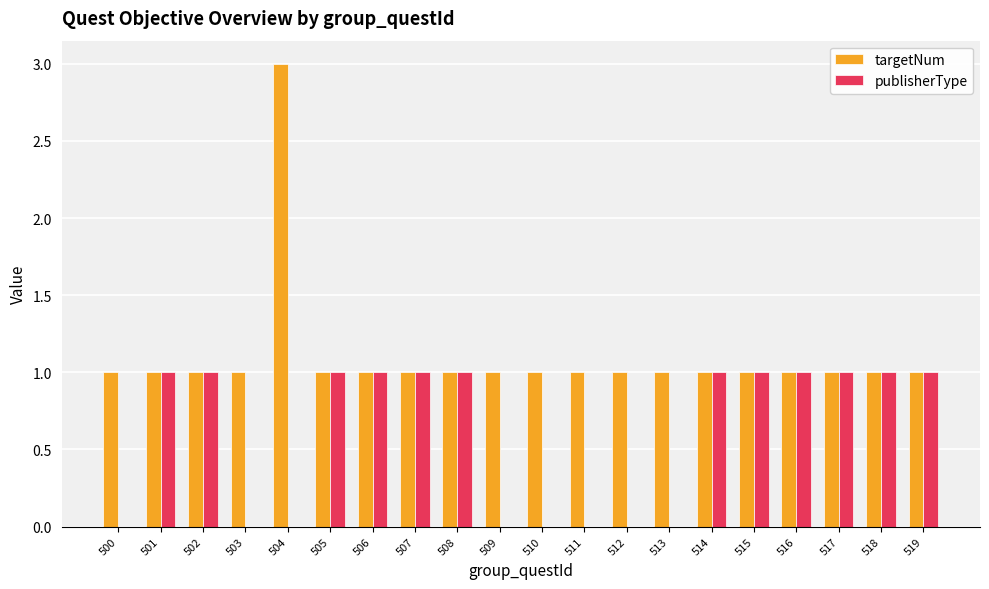

What are all the series names shown in the legend?

targetNum, publisherType